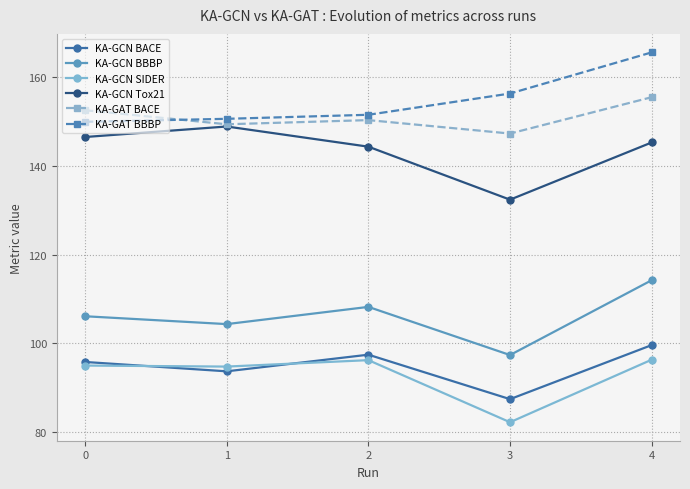

What is the difference between the highest and lowest values at 1?

56.9